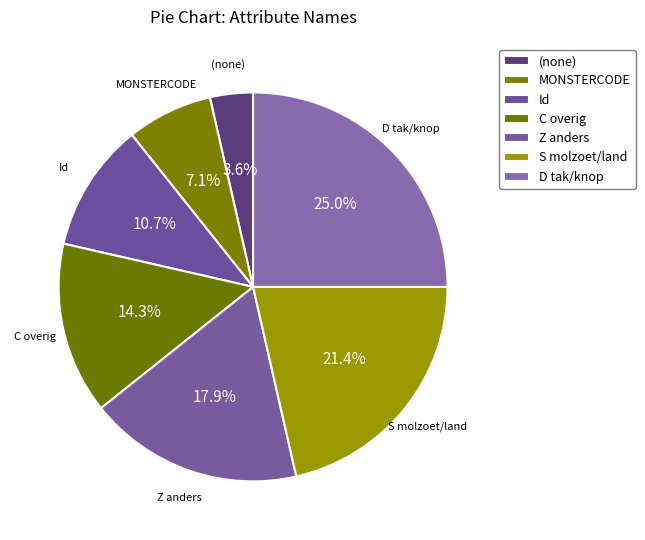

What percentage is the C overig slice, to the nearest percent?

14%